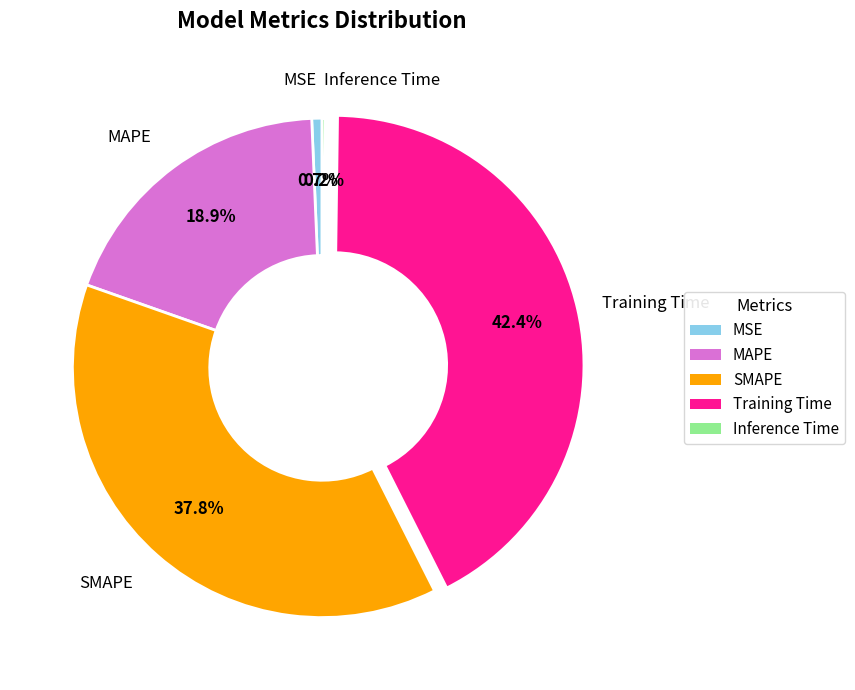

Is Training Time the majority of the pie?

No